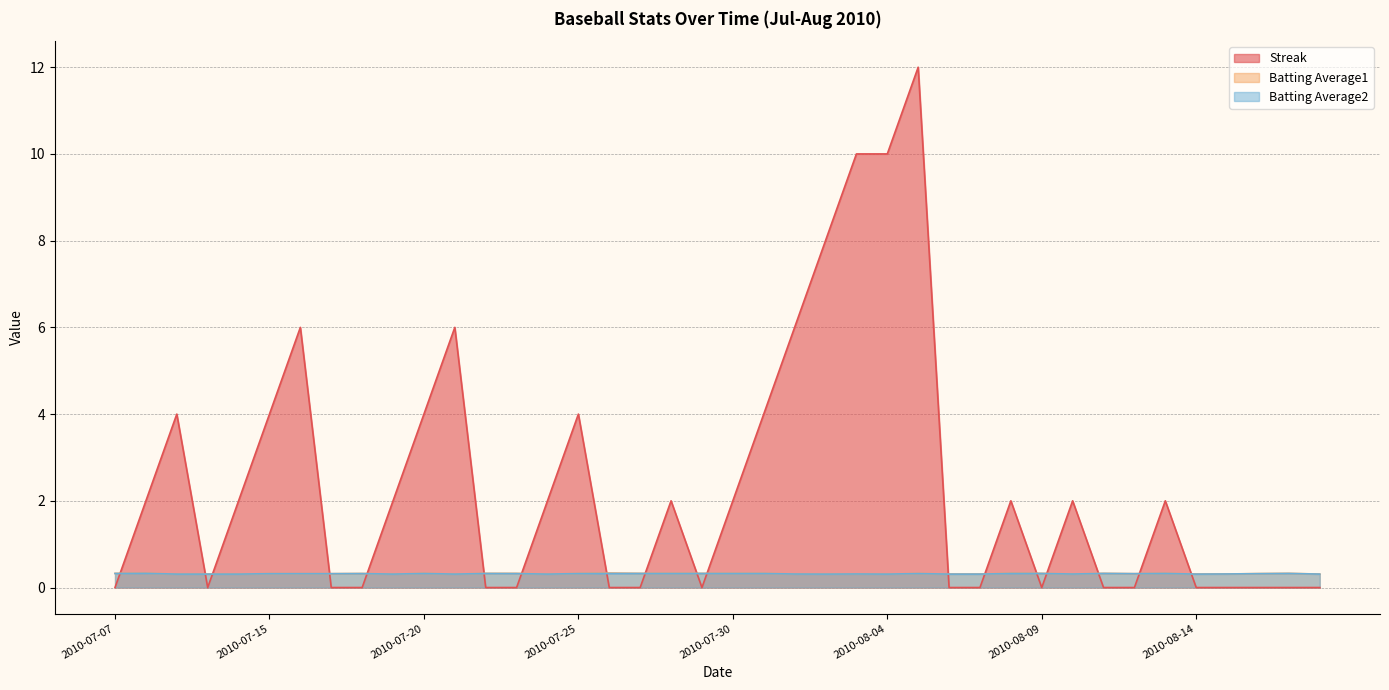

Reading left to right, transcribe all the data shown in this chart.

Streak: 0.0	2.0	4.0	0.0	2.0	4.0	6.0	0.0	0.0	2.0	4.0	6.0	0.0	0.0	2.0	4.0	0.0	0.0	2.0	0.0	2.0	4.0	6.0	8.0	10.0	10.0	12.0	0.0	0.0	2.0	0.0	2.0	0.0	0.0	2.0	0.0	0.0	0.0	0.0	0.0
Batting Average1: 0.3	0.3	0.3	0.3	0.3	0.3	0.3	0.3	0.3	0.3	0.3	0.3	0.3	0.3	0.3	0.3	0.3	0.3	0.3	0.3	0.3	0.3	0.3	0.3	0.3	0.3	0.3	0.3	0.3	0.3	0.3	0.3	0.3	0.3	0.3	0.3	0.3	0.3	0.3	0.3
Batting Average2: 0.3	0.3	0.3	0.3	0.3	0.3	0.3	0.3	0.3	0.3	0.3	0.3	0.3	0.3	0.3	0.3	0.3	0.3	0.3	0.3	0.3	0.3	0.3	0.3	0.3	0.3	0.3	0.3	0.3	0.3	0.3	0.3	0.3	0.3	0.3	0.3	0.3	0.3	0.3	0.3